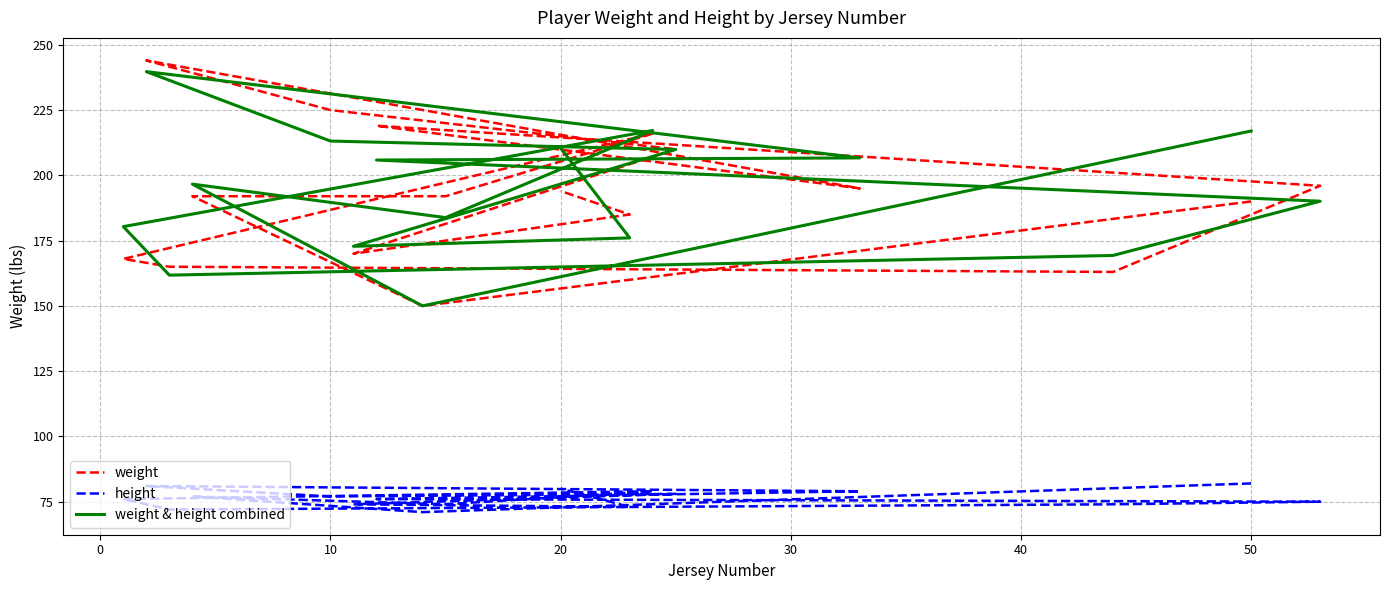

True or false: height has a value of 131.1 at 10.

False